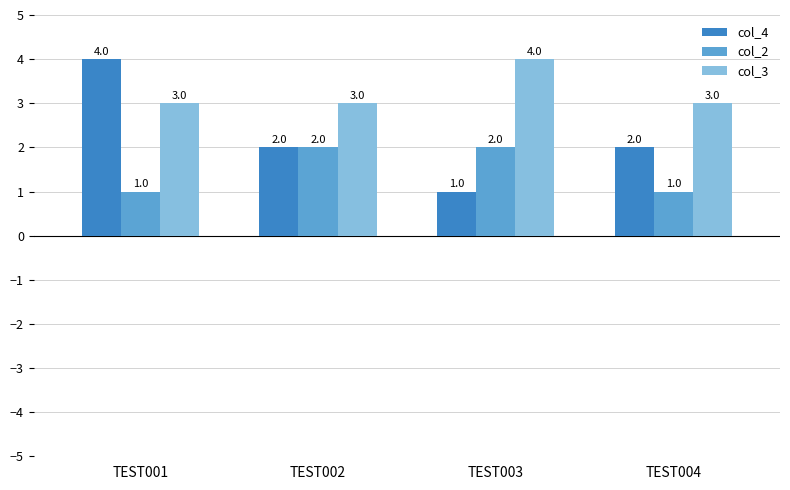

At TEST004, list the series in order from smallest to largest.

col_2, col_4, col_3